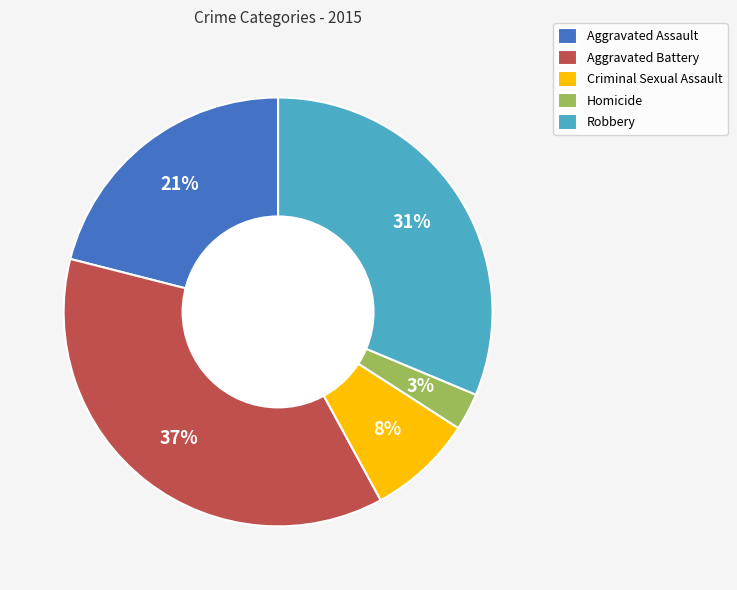

What percentage is the Robbery slice, to the nearest percent?

31%